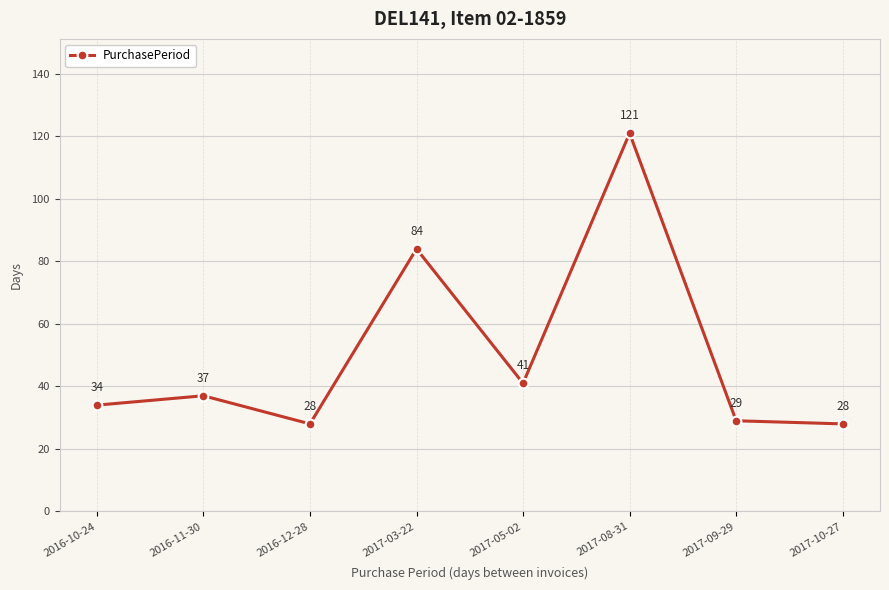

The chart shows a value of 41 at 2017-05-02. True or false?

True